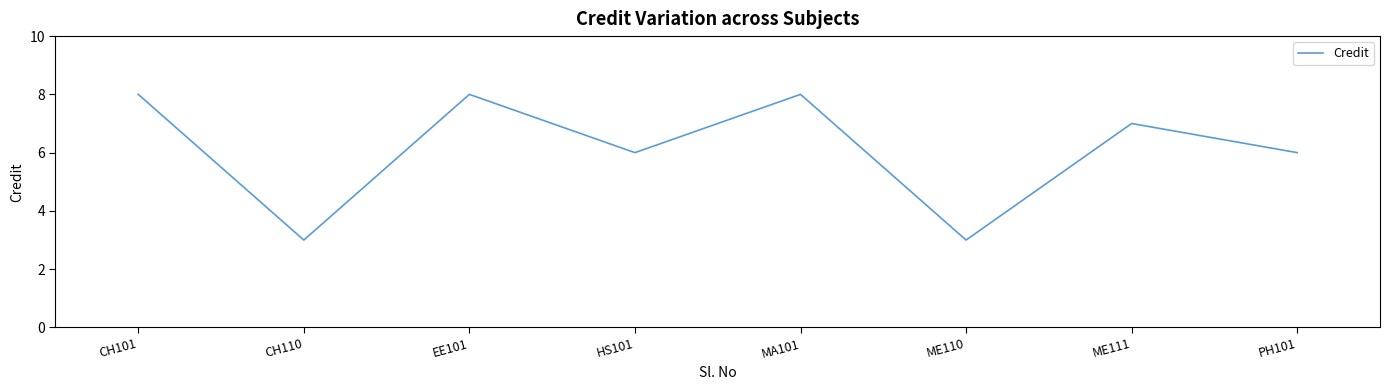

What is the smallest value displayed?

3